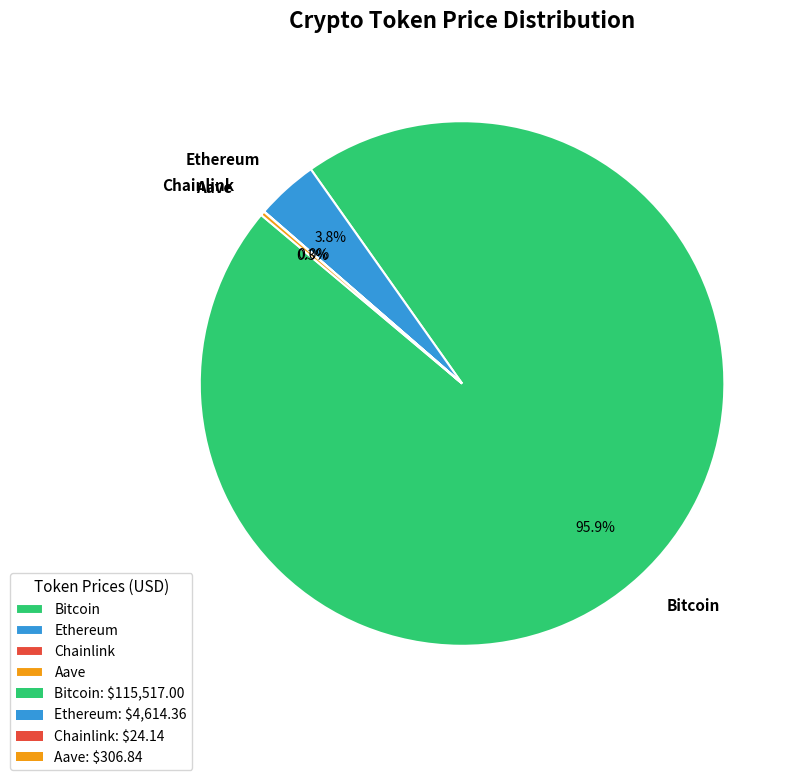

What percentage is NOT represented by Ethereum?

96.2%